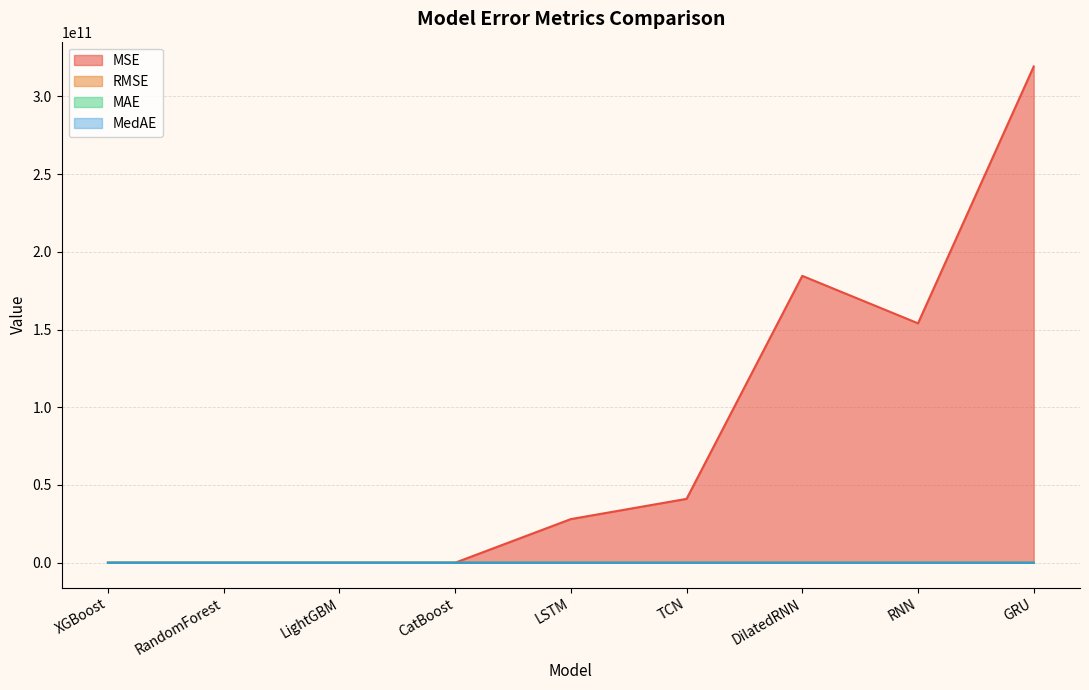

True or false: MSE and MedAE intersect in this chart.

False